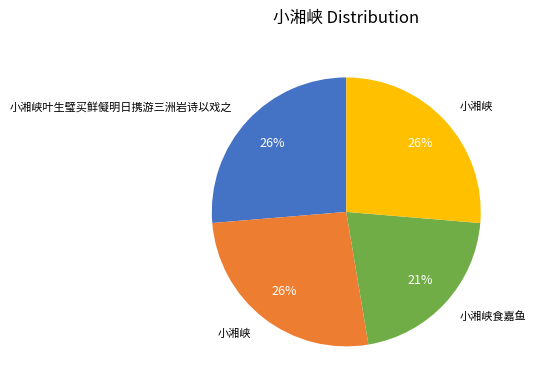

Does any single category account for the majority?

No